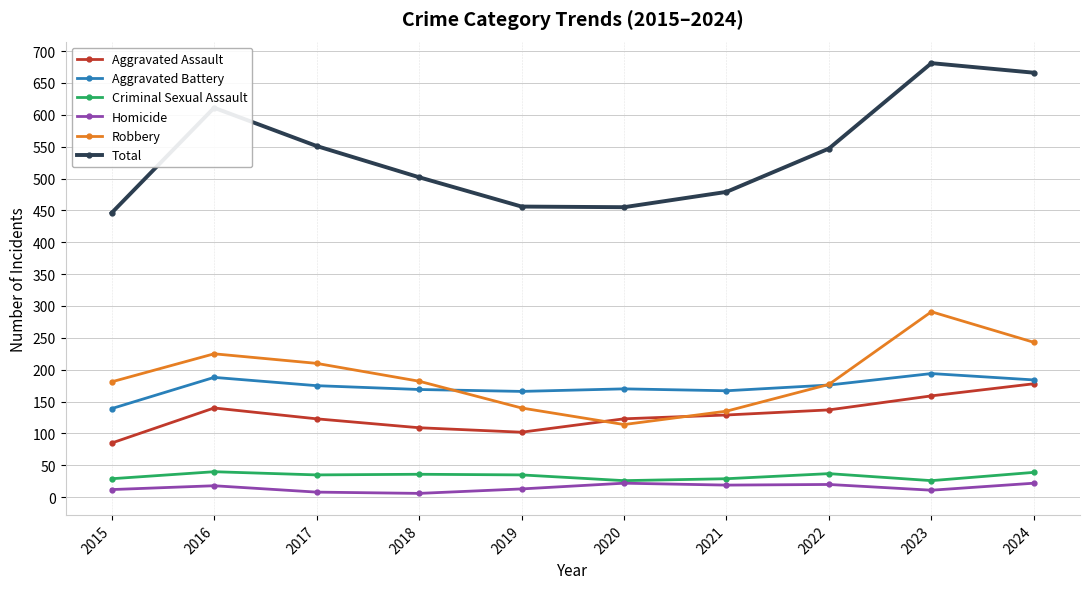

Which series changed the most between 2016 and 2022?

Total